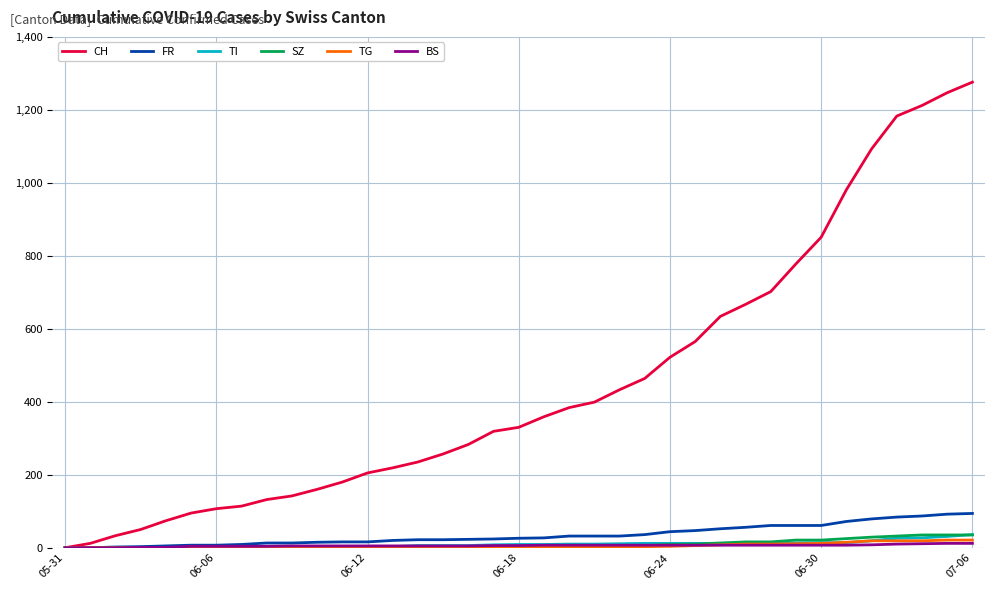

Which series has the largest range (max minus min)?

CH